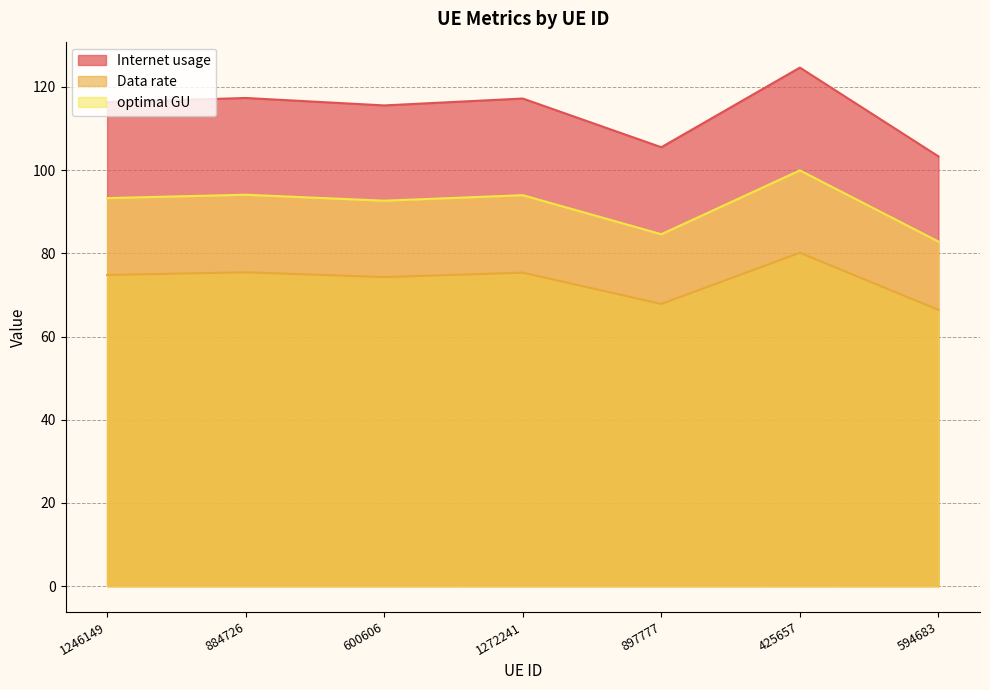

True or false: optimal GU has a value of 155.9 at 600606.

False